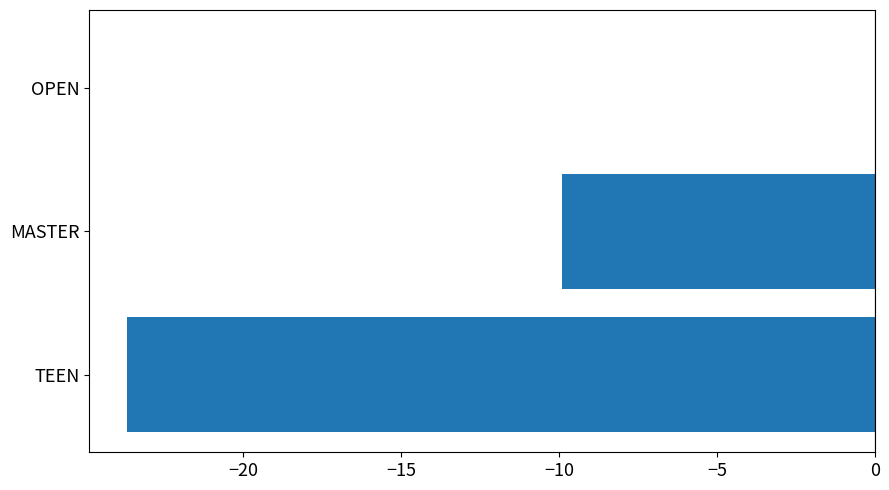

Which has a higher value, TEEN or MASTER?

MASTER